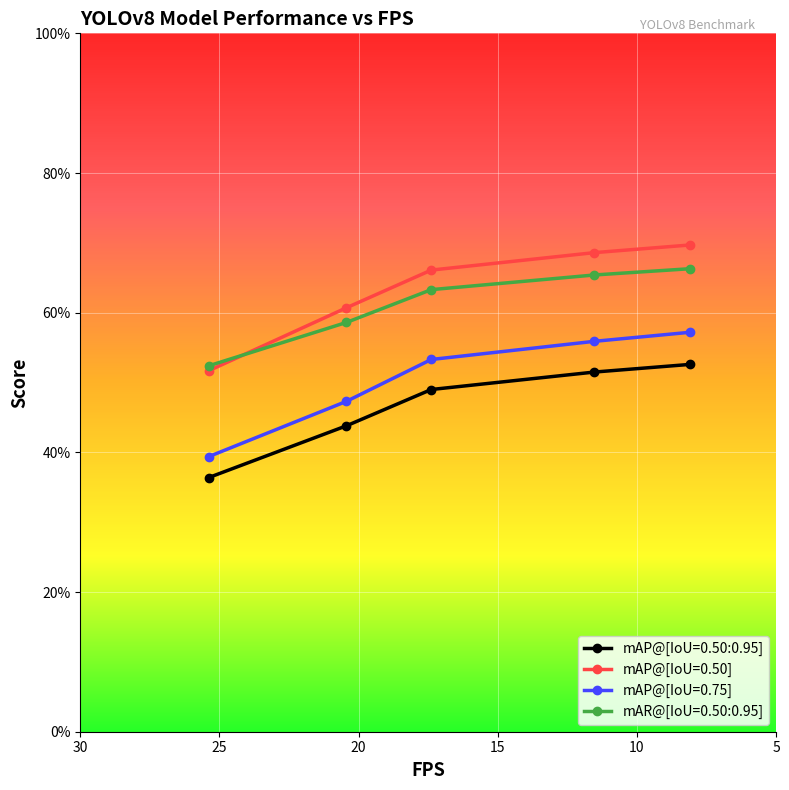

True or false: mAR@[IoU=0.50:0.95] has a value of 0.5 at yolov8n.onnx.

True